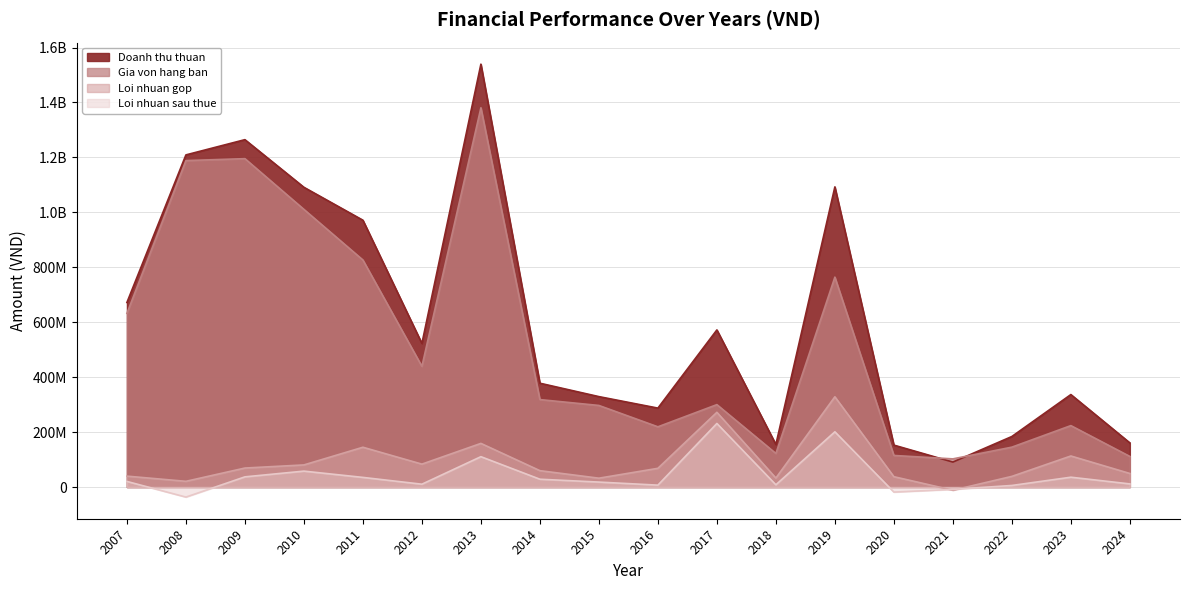

How many values in the Gia von hang ban series are below 318336878?

9